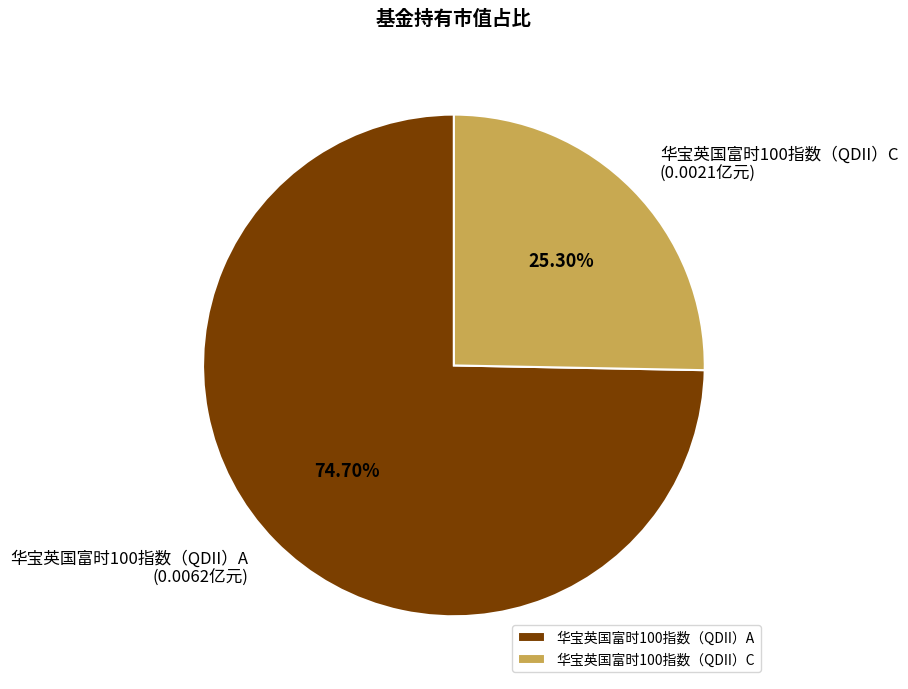

To the nearest percent, what portion does 华宝英国富时100指数（QDII）C represent?

25%